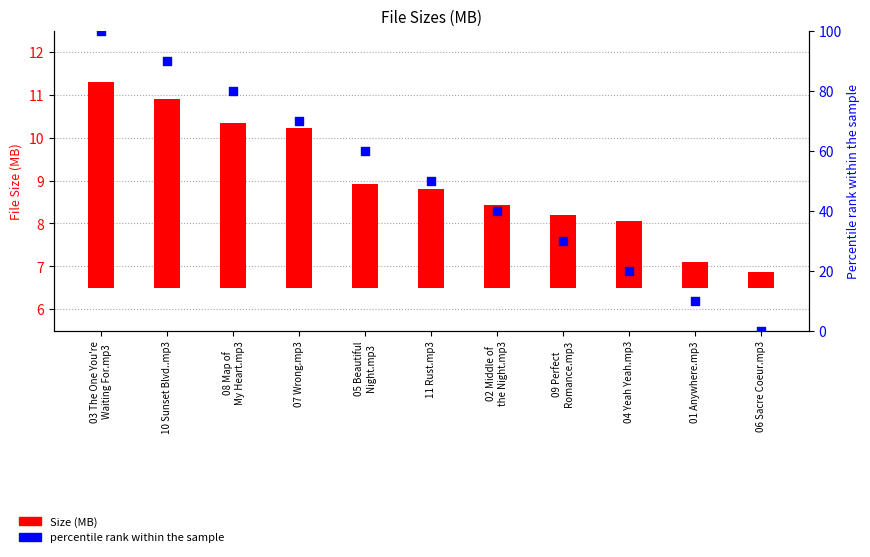

Which series contains the highest Y value?

percentile rank within the sample